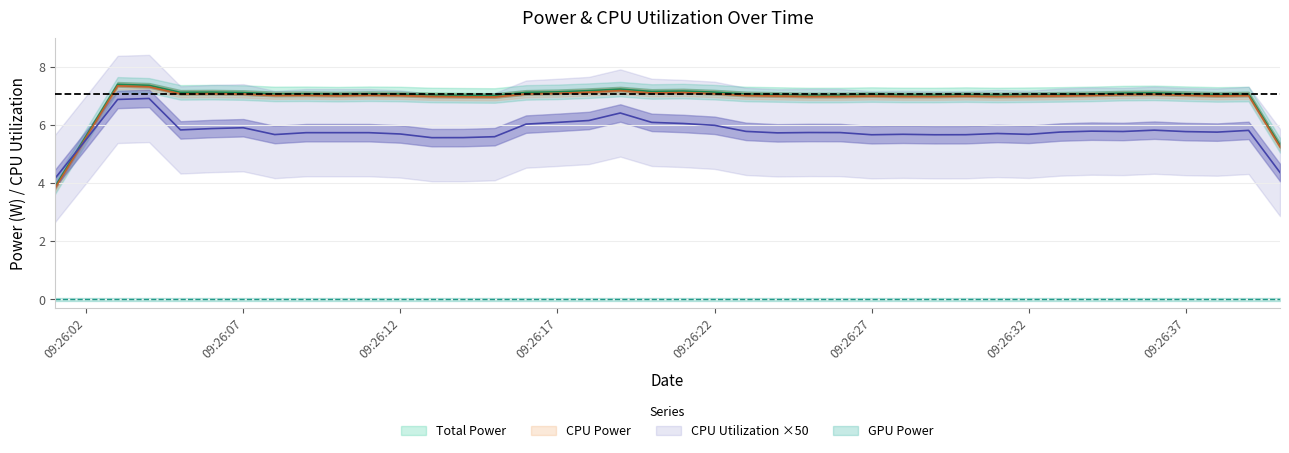

How many interior local valleys does the CPU Power series have?

11